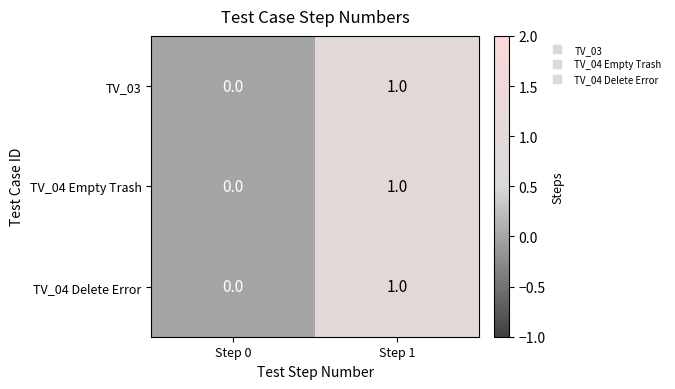

Reading left to right, list all the values displayed in this chart.

TV_03: 0	1
TV_04 Empty Trash: 0	1
TV_04 Delete Error: 0	1